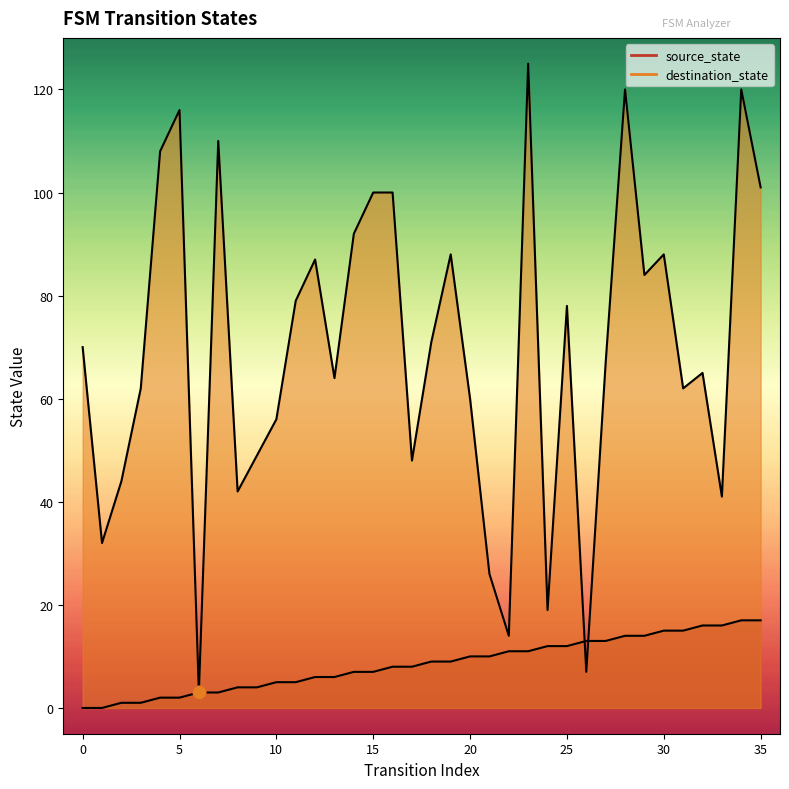

At how many categories does at least one series exceed 93?

9